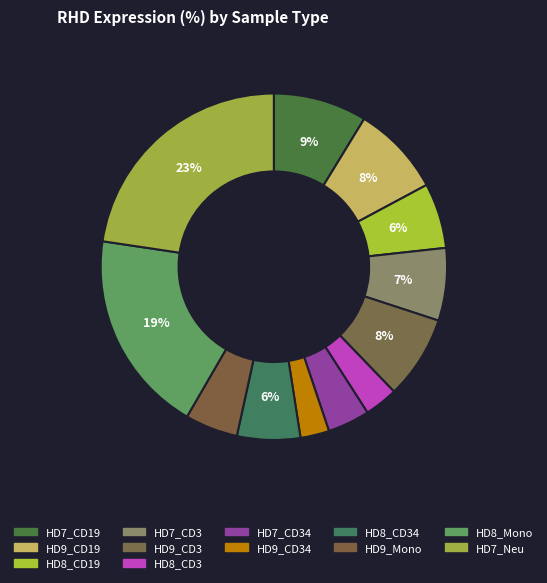

How many slices are in this pie chart?

12